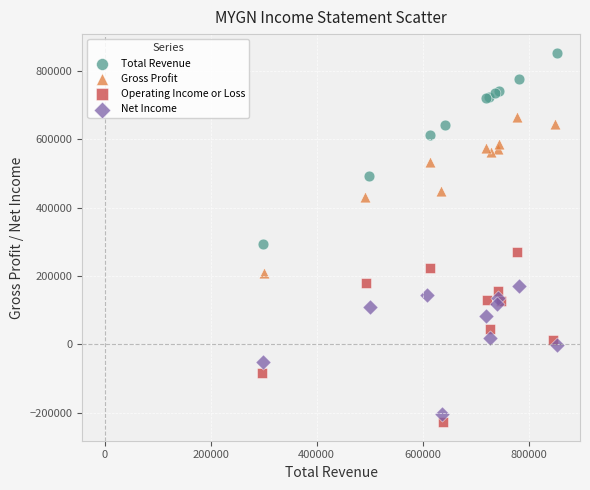

What are all the series names shown in the legend?

Total Revenue, Gross Profit, Operating Income or Loss, Net Income